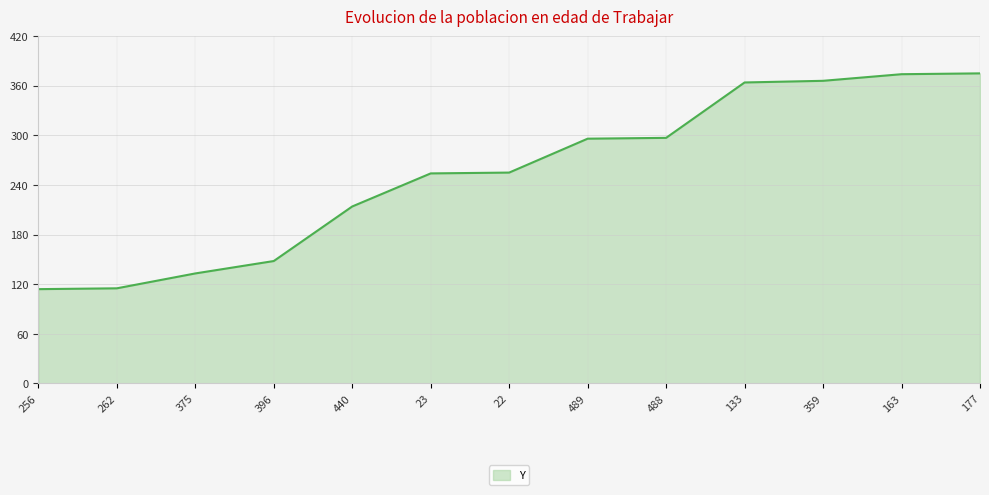

True or false: the data shows 364 at 133.

True